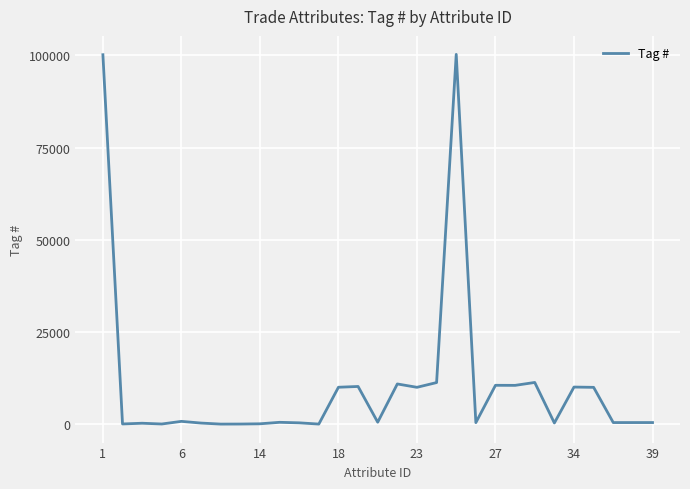

Count the number of categories in the chart.

29